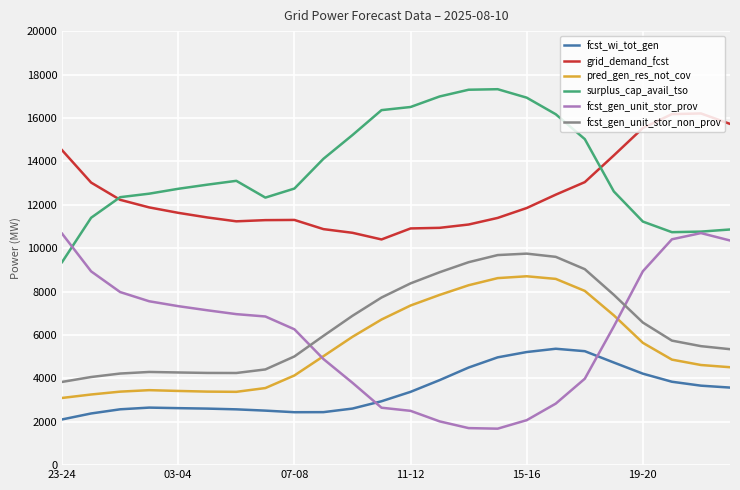

What is the maximum value for surplus_cap_avail_tso?

17323